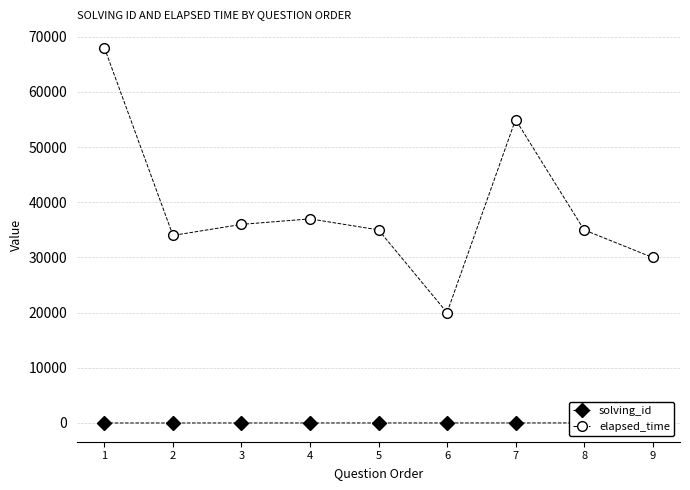

Which series has the largest range (max minus min)?

elapsed_time